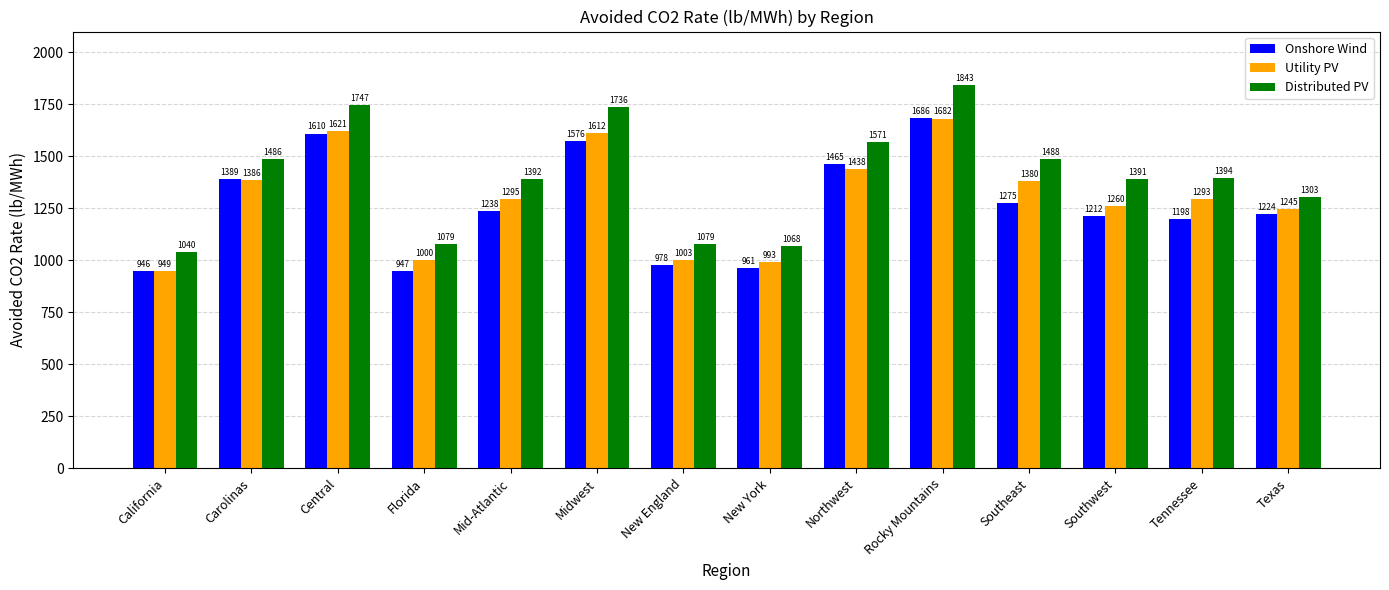

Which series has the largest total across all categories?

Distributed PV